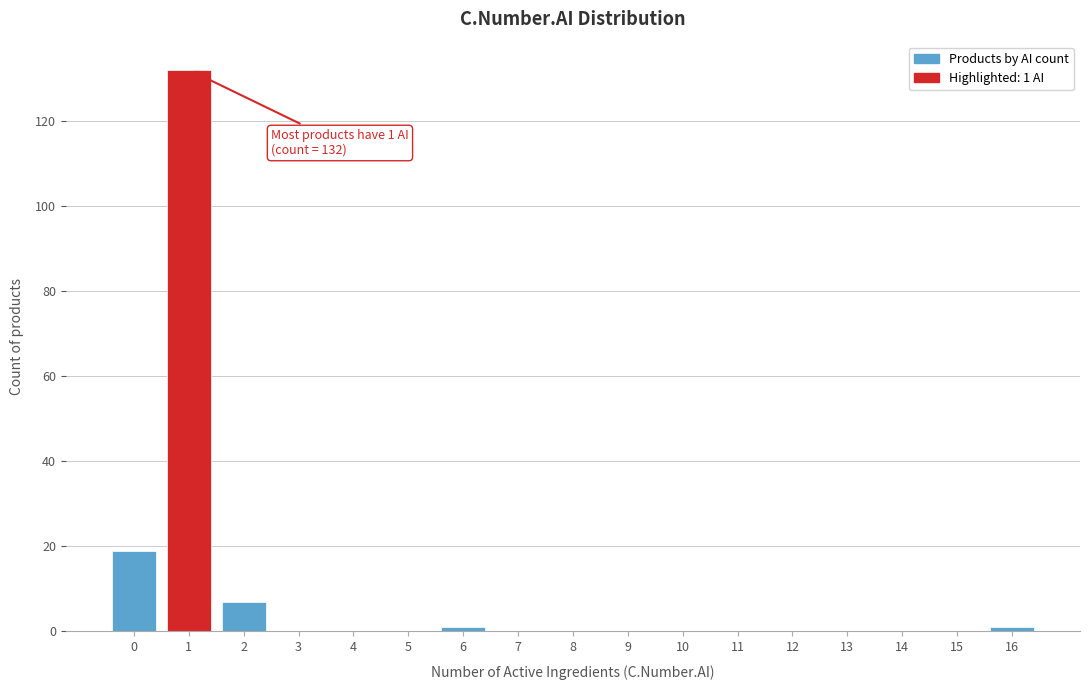

Which range on the x-axis has the tallest bar?

0.5 to 1.5